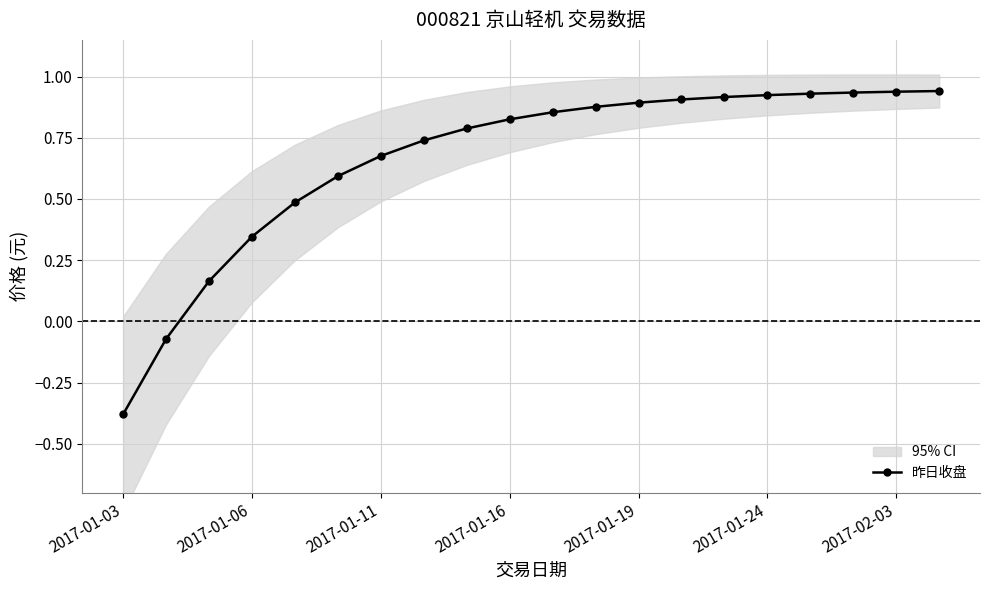

Is this an area chart (filled region under the line)?

No